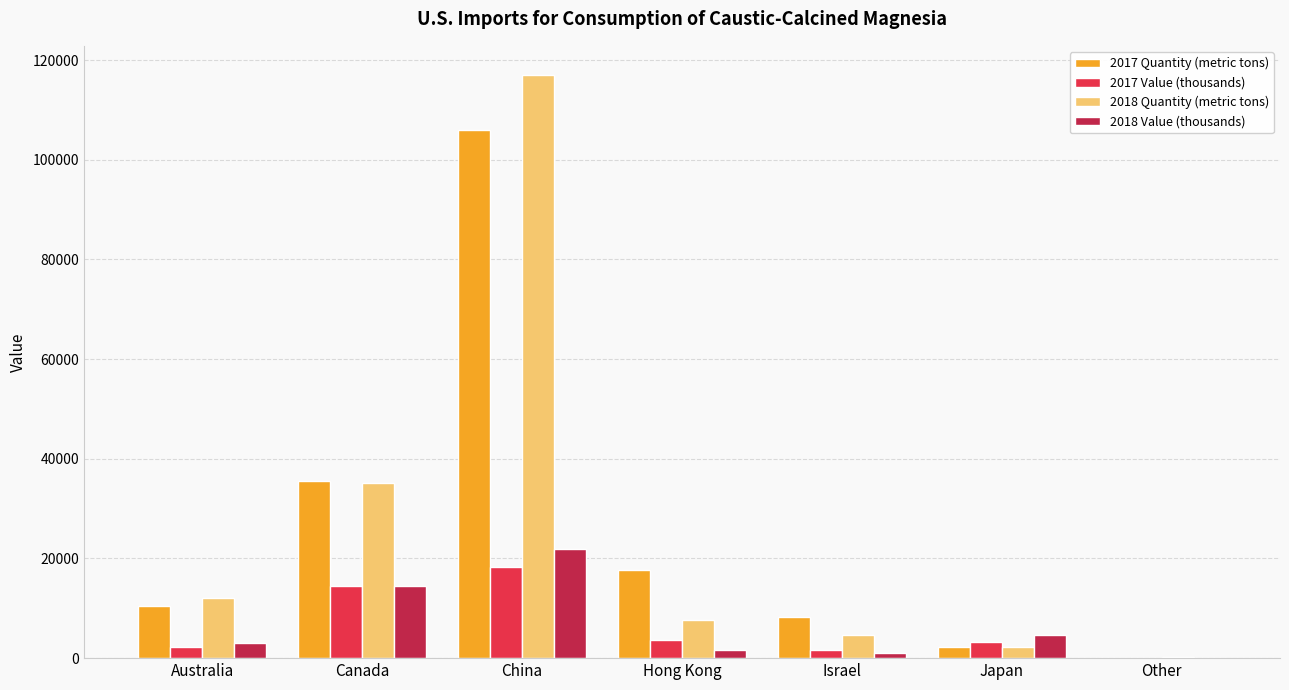

The value of 2018 Quantity (metric tons) at Israel is 4730. True or false?

True